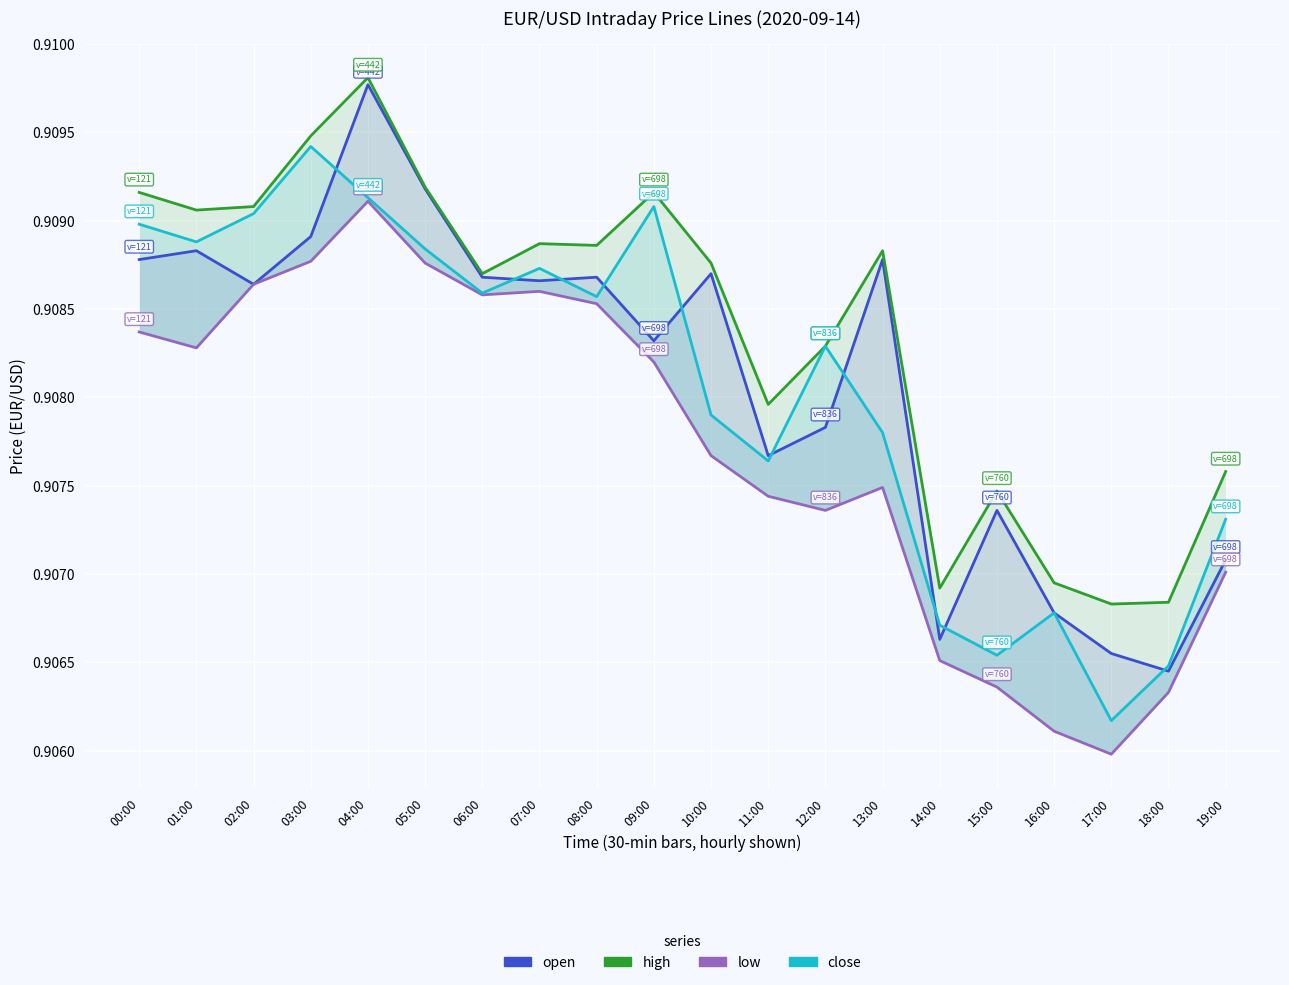

True or false: low and open intersect in this chart.

False